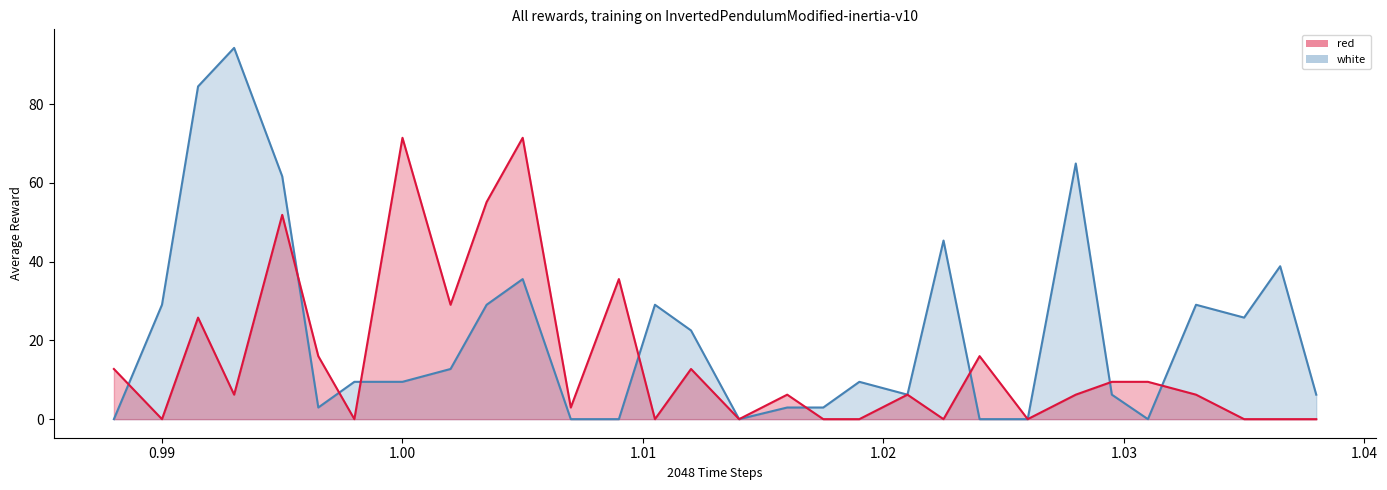

What is the label of the 8th point from the right?

1.026